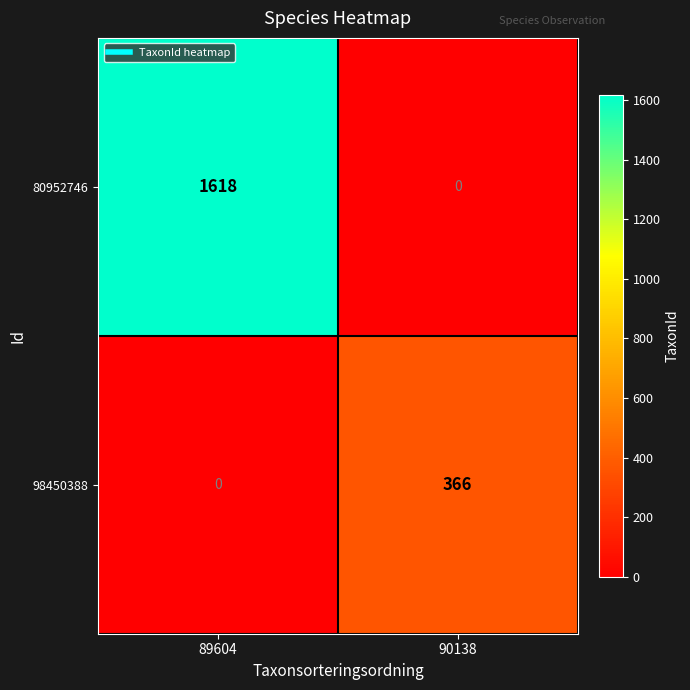

At how many categories does at least one series exceed 611?

1